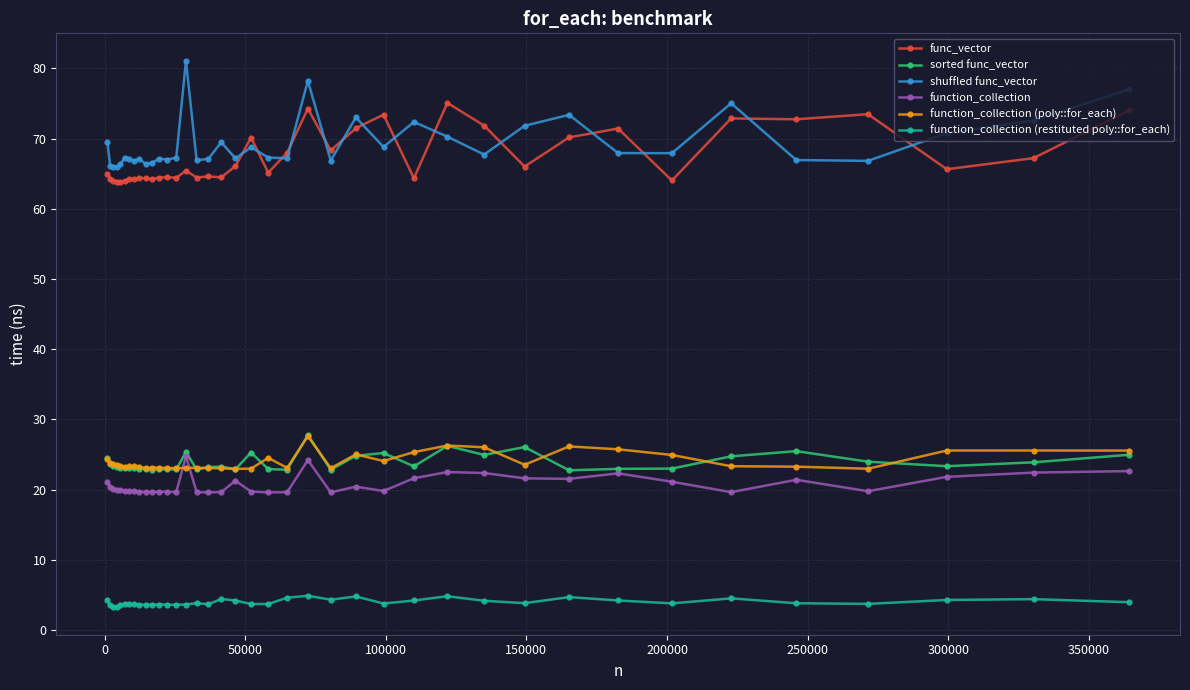

What is the value of the function_collection (restituted poly::for_each) point at the 11th from the left?

3.6